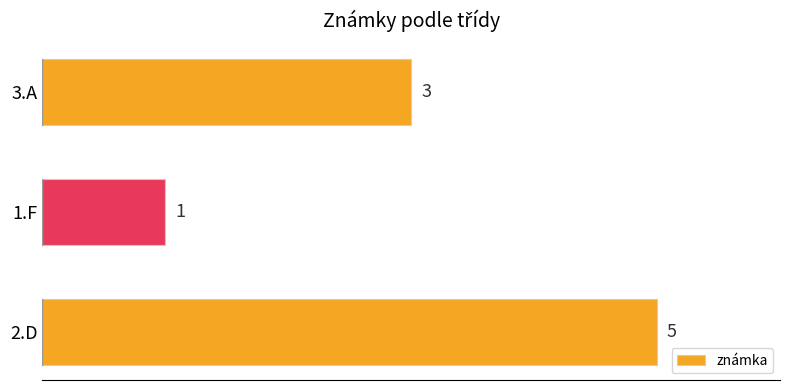

The value at 1.F is 0. True or false?

False